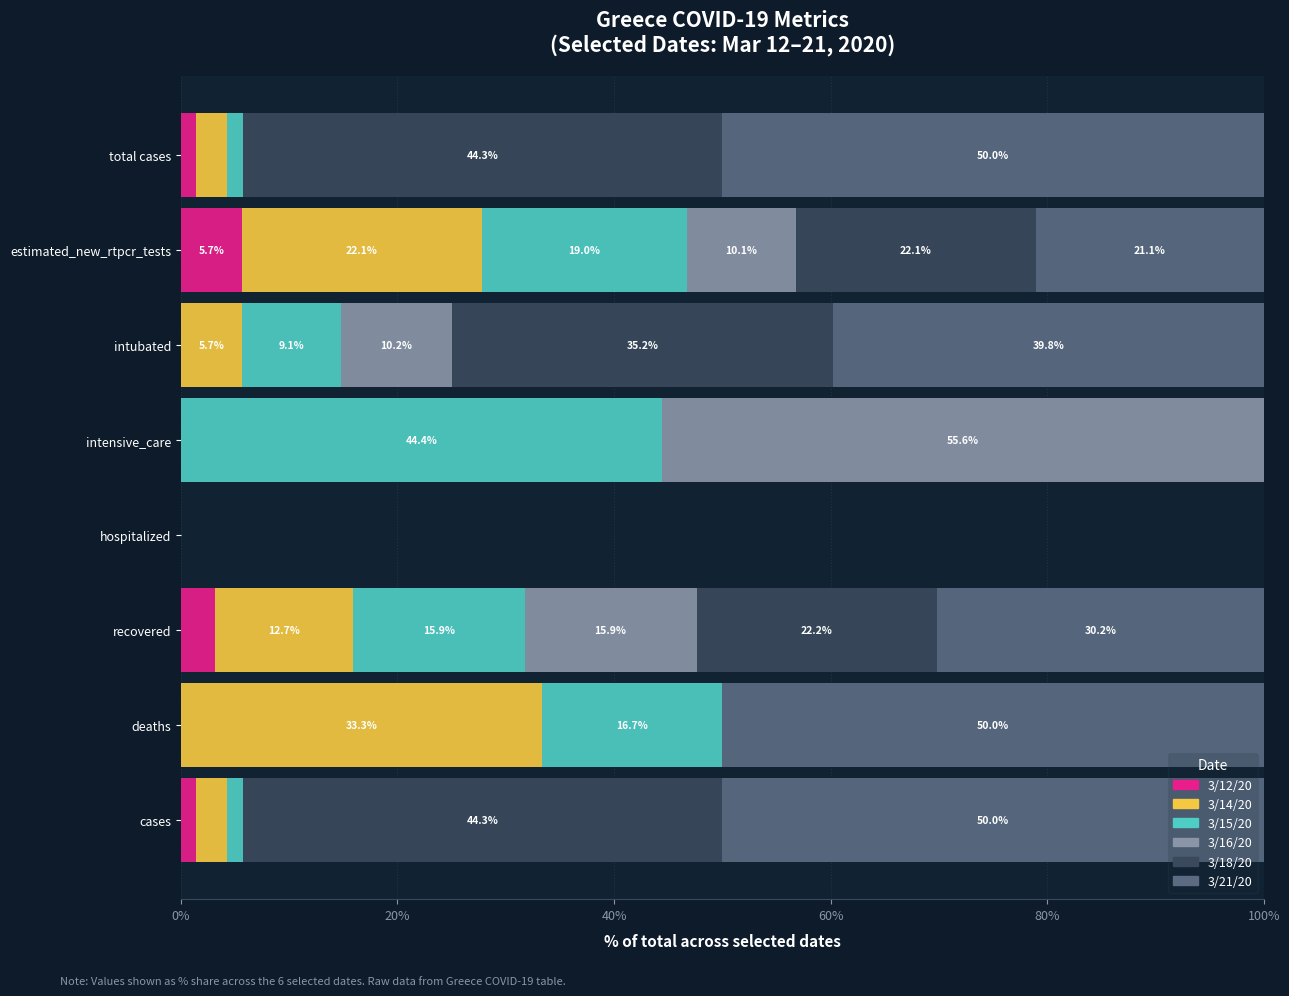

What is the total value across all series at cases?

100.0